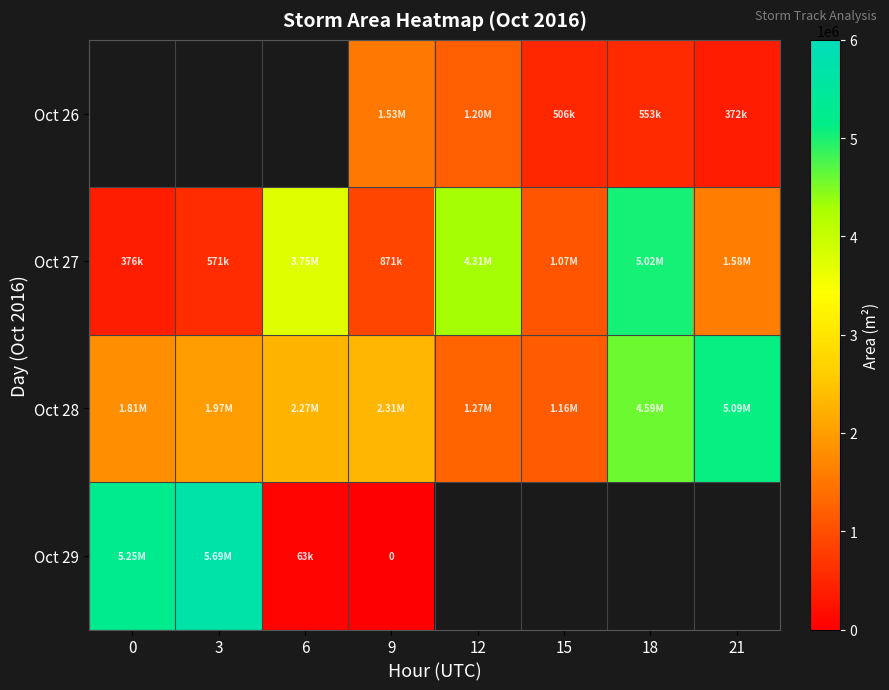

What is the average value of the Oct 28 series?

2559140.6